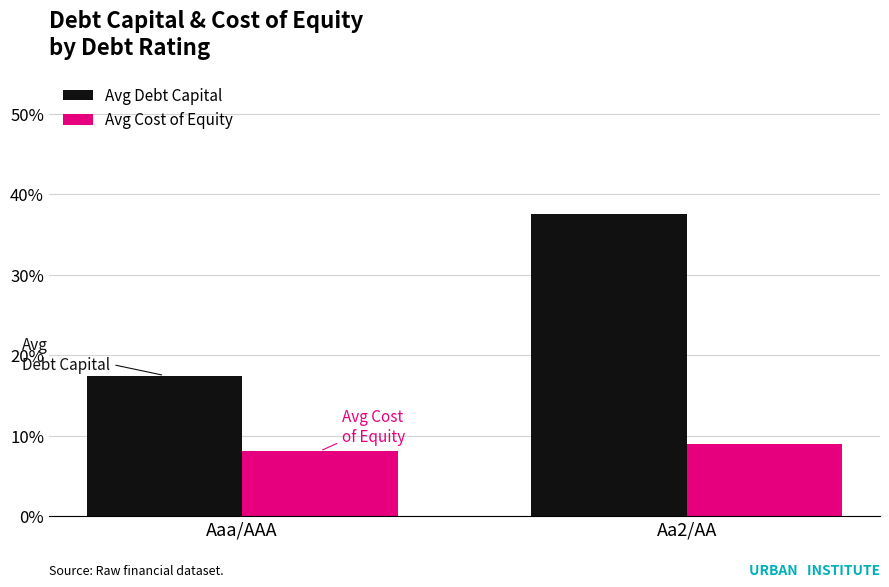

What is the total value across all series at Aa2/AA?

0.5